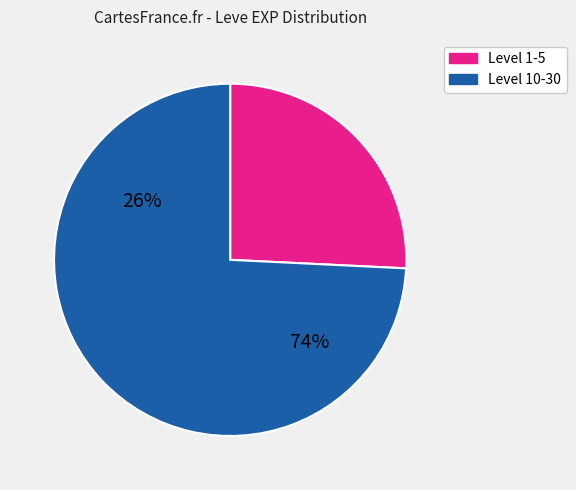

Is there any slice that represents more than half of the pie?

Yes